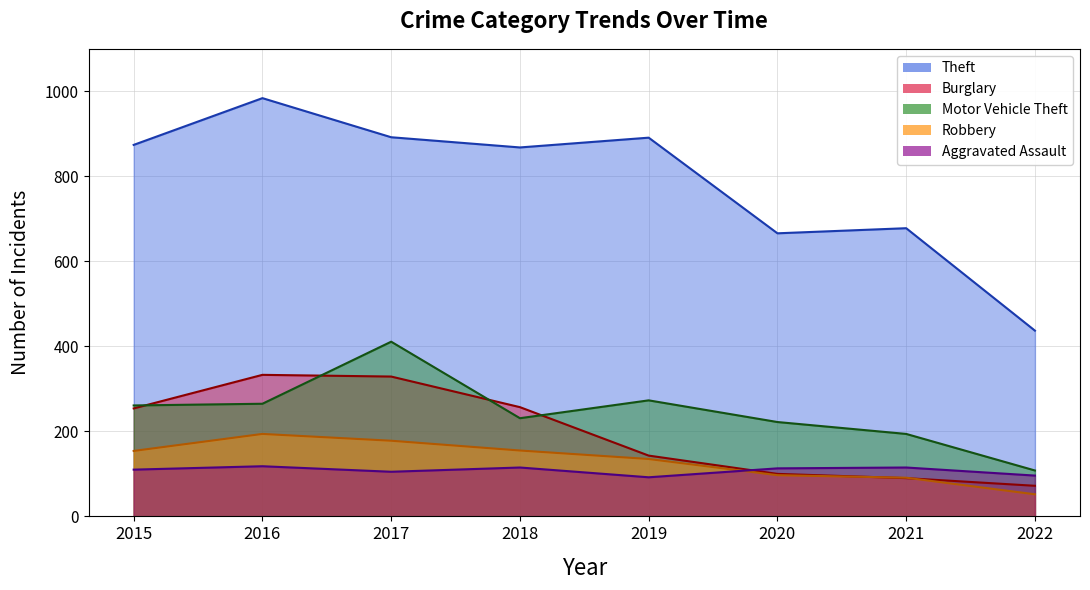

Is it true that Robbery equals 32 at 2022?

False